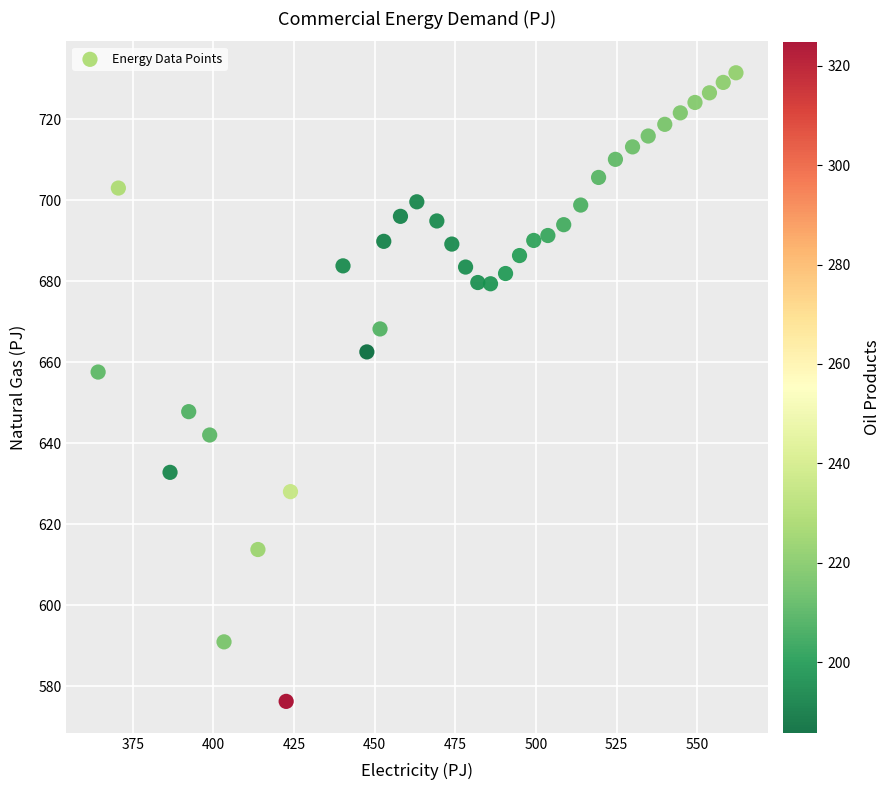

What is the range of X values (max minus min)?

197.7